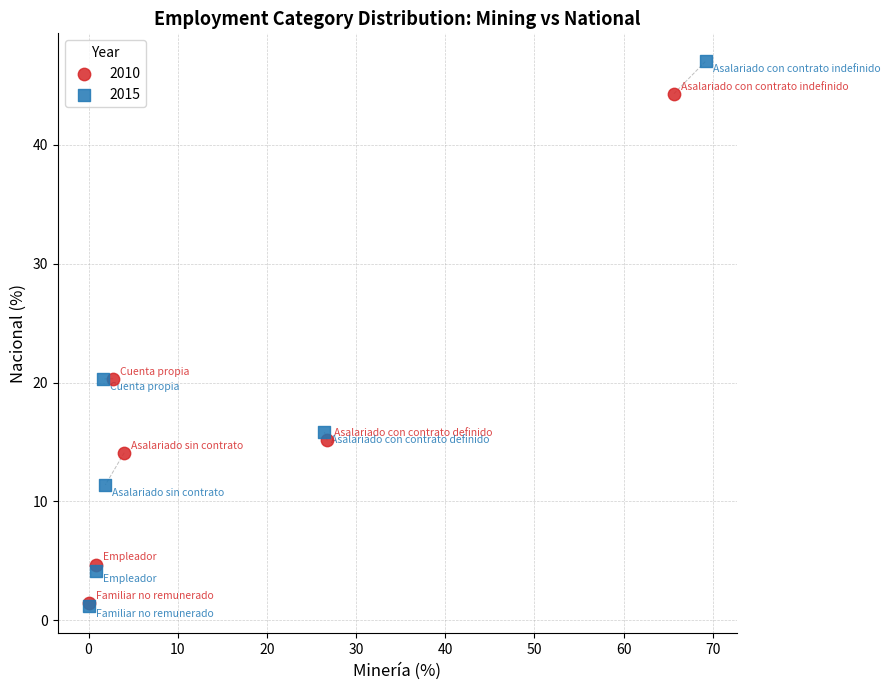

Which series has the widest spread of Y values?

2015